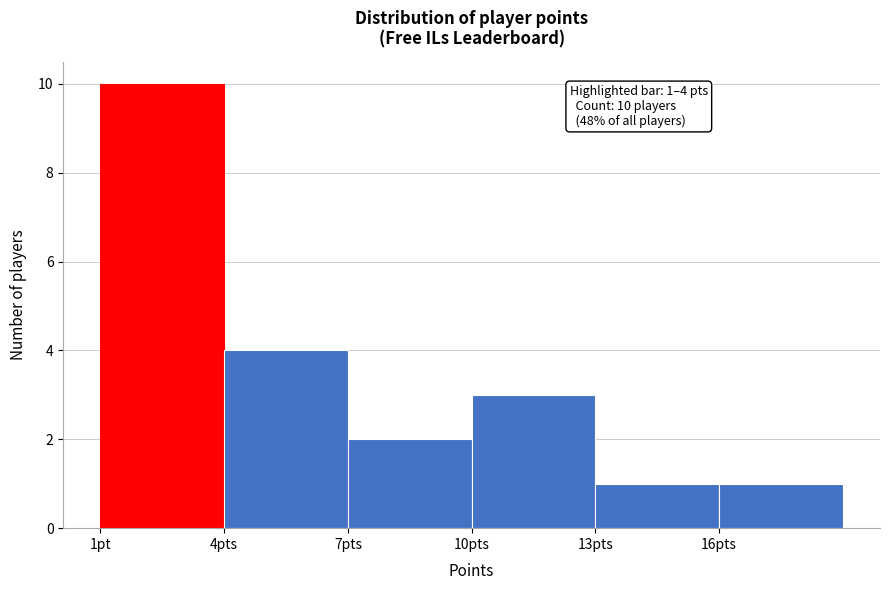

Reading left to right, transcribe all the data shown in this chart.

1pt=10	4pts=4	7pts=2	10pts=3	13pts=1	16pts=1